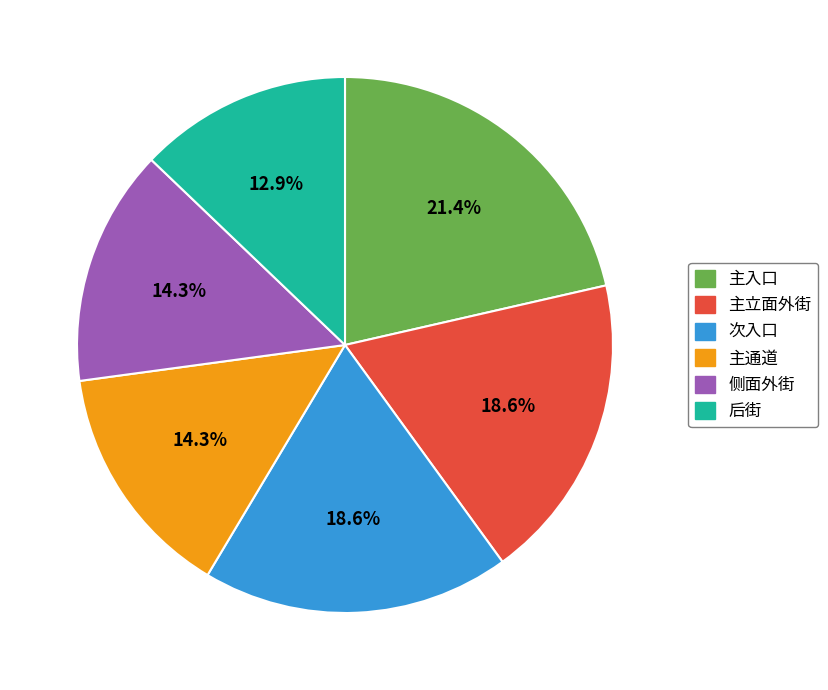

What is the largest slice in the pie chart?

主入口